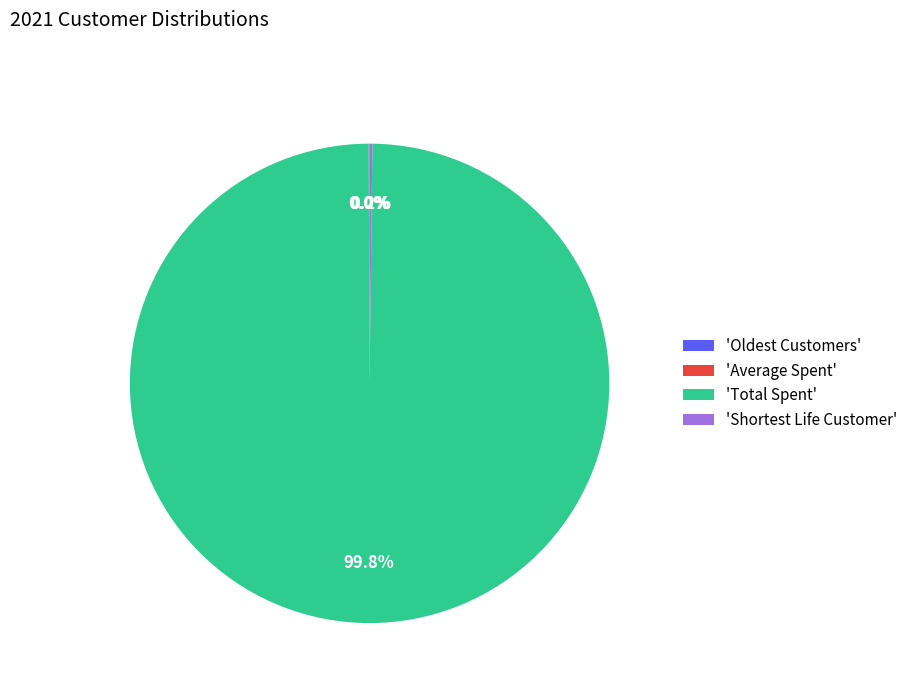

Is there any slice that represents more than half of the pie?

Yes